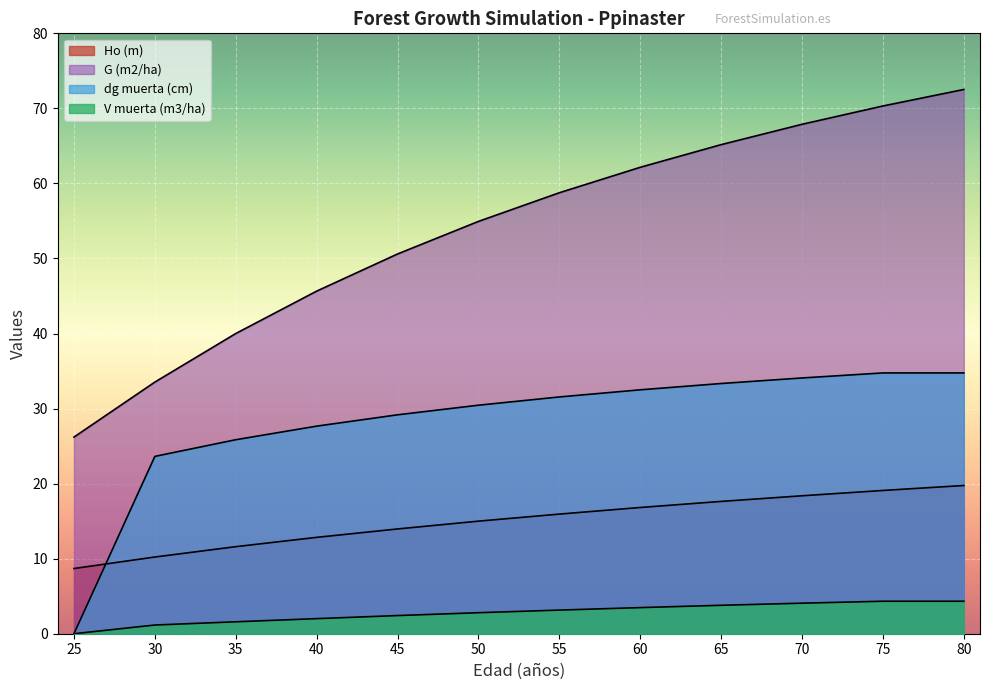

At which label does dg muerta (cm) first exceed 31?

55